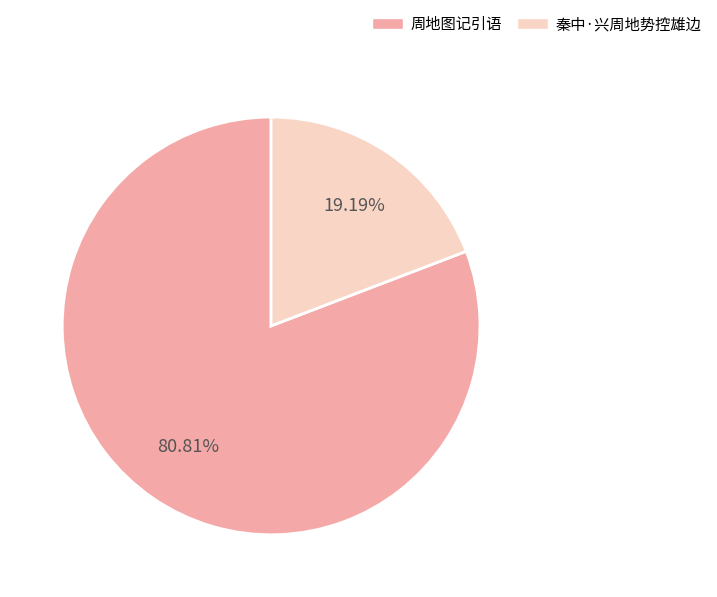

Which category has the biggest portion of the pie?

周地图记引语